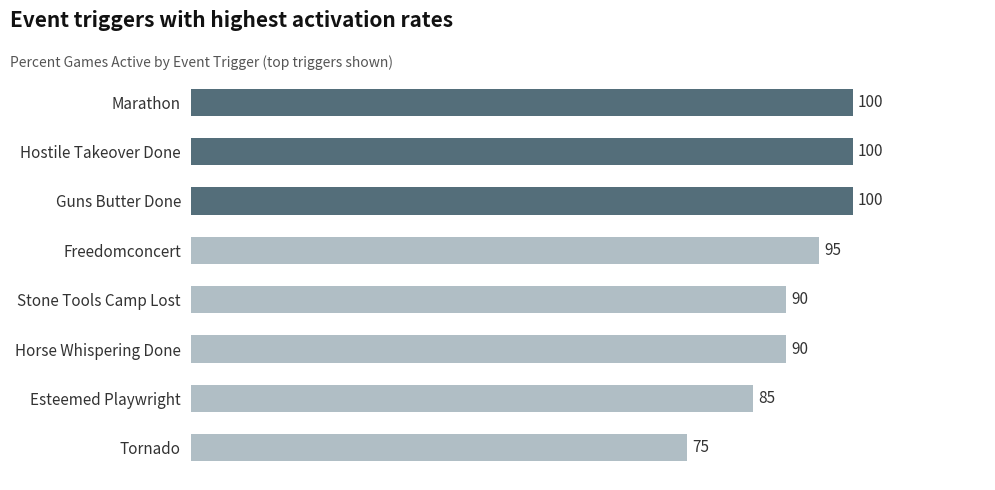

What is the difference between the second highest and second lowest values?

15